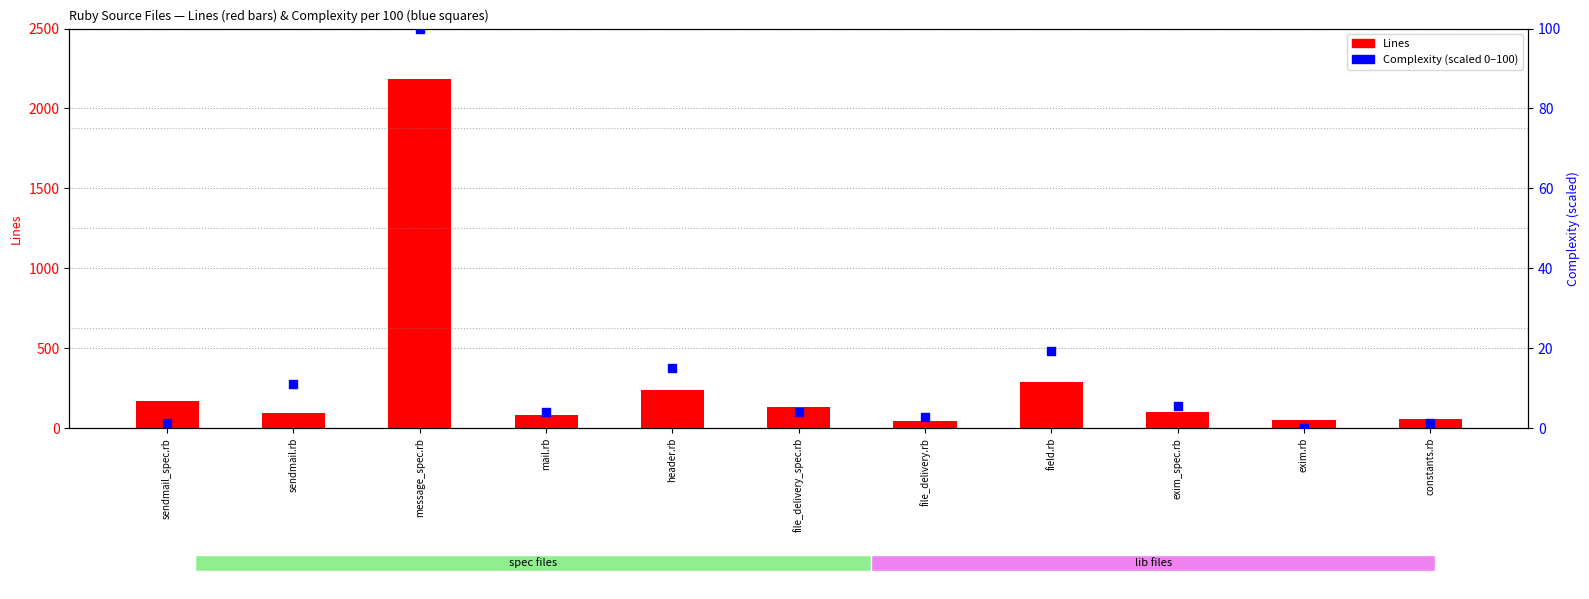

What are all the series names shown in the legend?

Lines, Complexity (scaled 0-100)